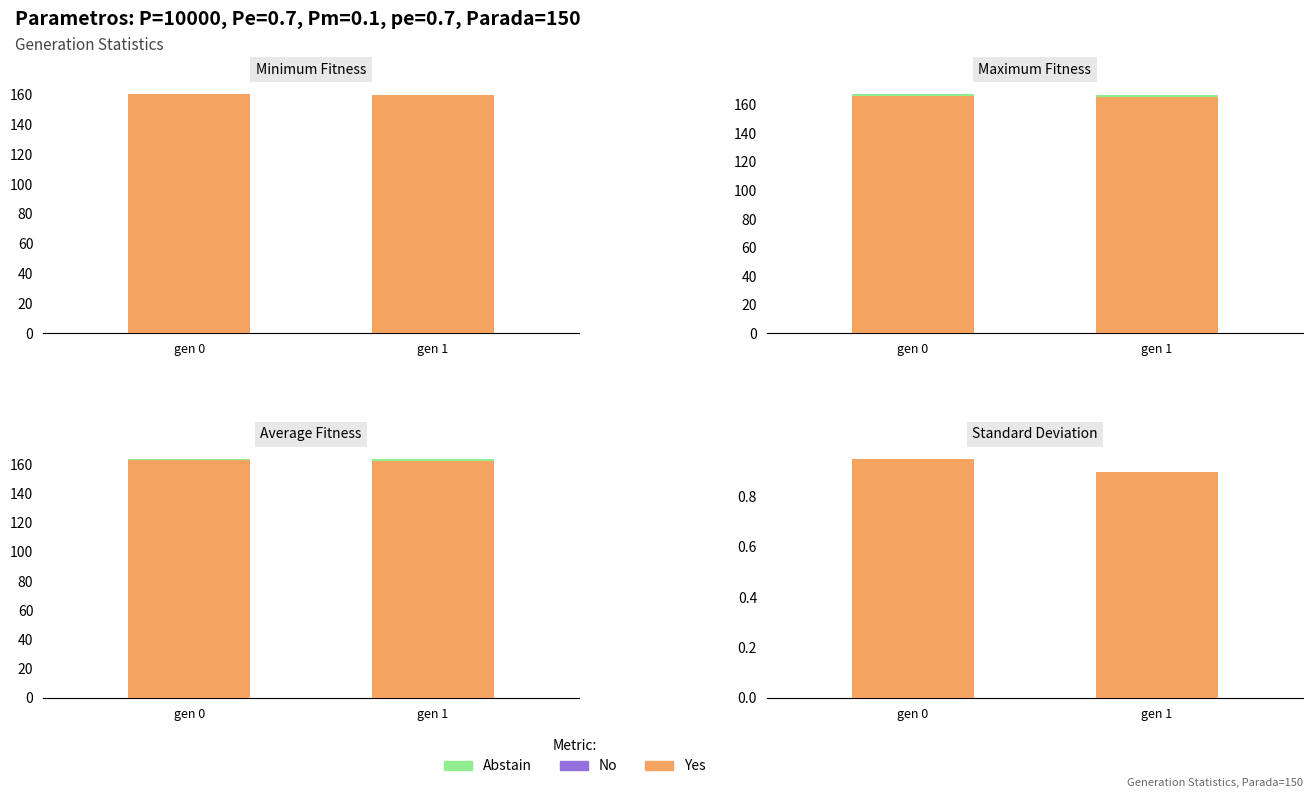

What is the total value across all series at gen 1?

324.2